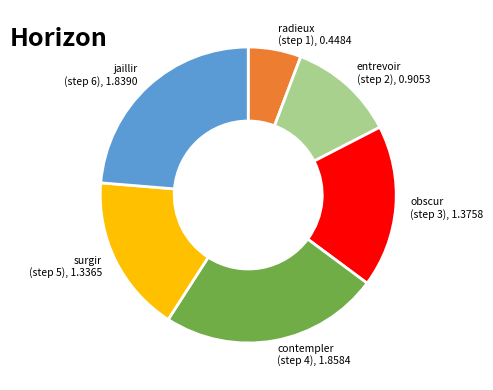

Is it true that contempler (step 4), 1.8584 is 17% of the pie?

False